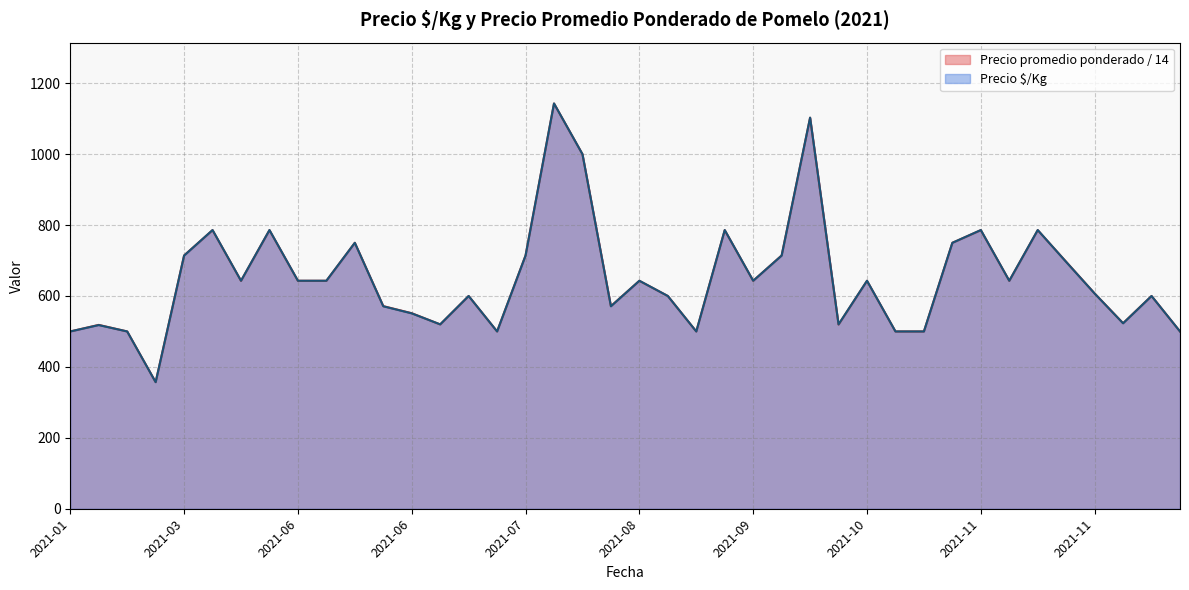

What is the sum of all Precio promedio ponderado values?

26053.3